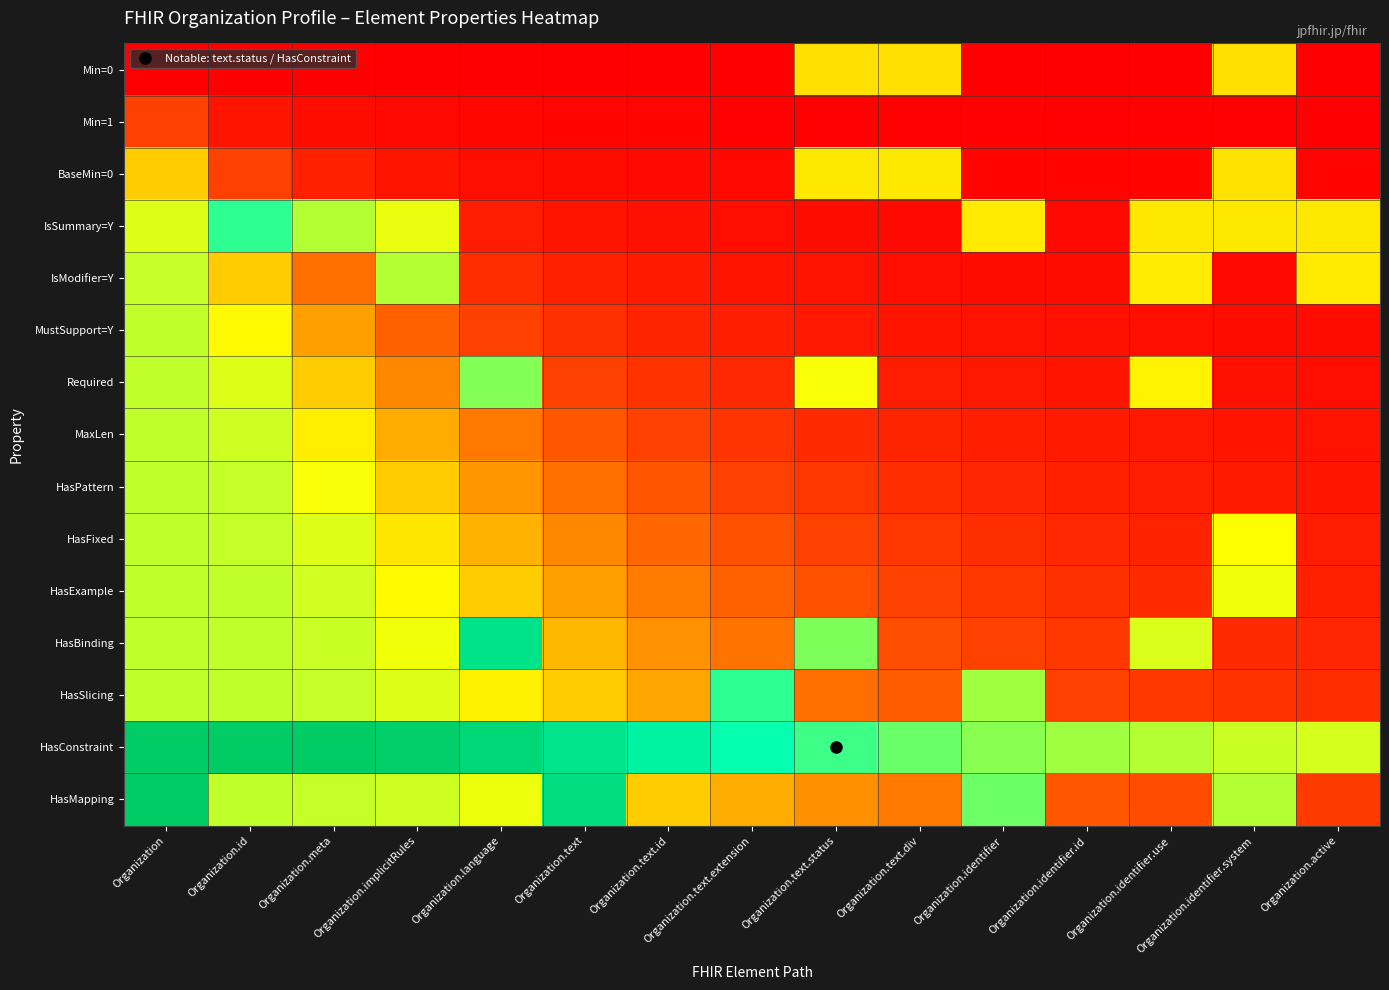

At which category is the sum across all series the highest?

Organization